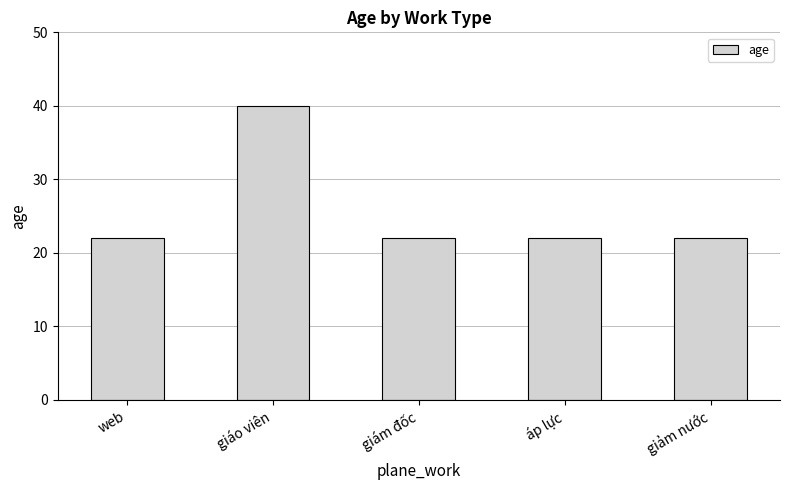

Reading left to right, what are all the values shown in this chart?

web=22	giáo viên=40	giám đốc=22	áp lực=22	giảm nước=22